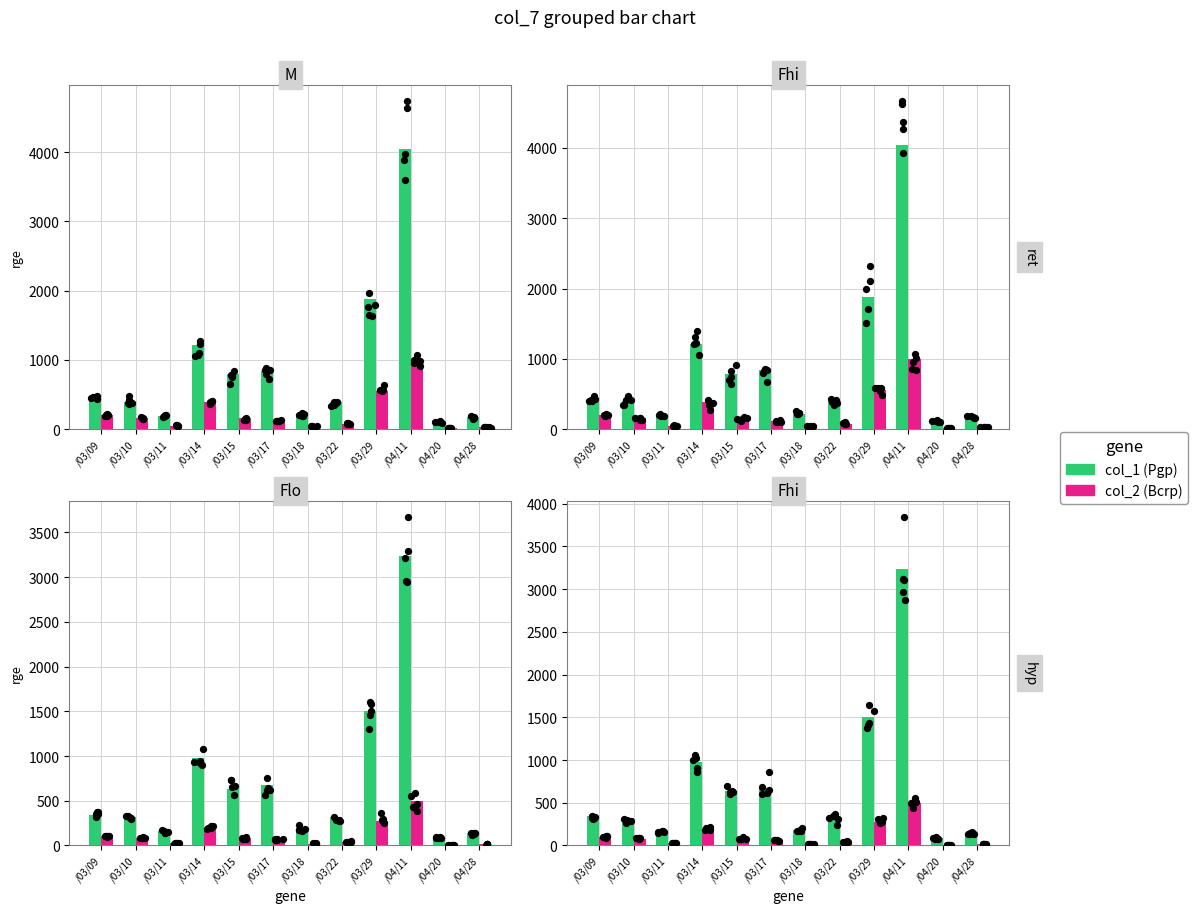

What are all the series names shown in the legend?

col_1, col_2